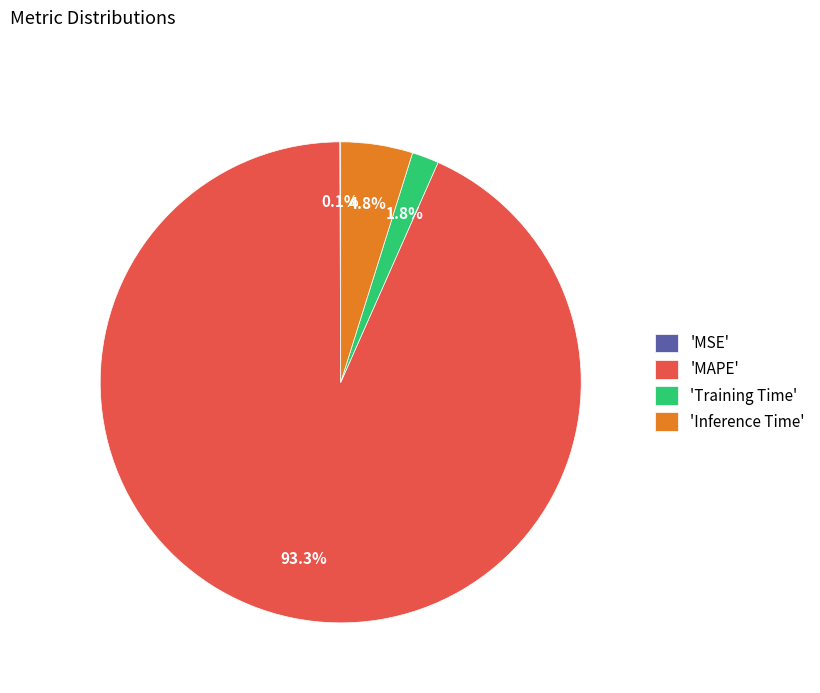

To the nearest percent, what is the difference between the largest and smallest slice percentages?

93%